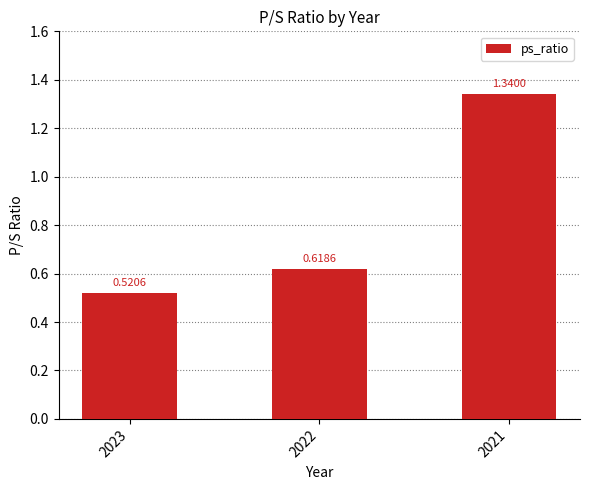

List the labels in order of value, smallest first.

2023, 2022, 2021